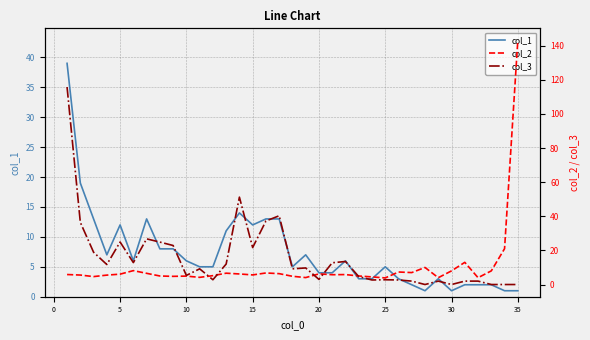

True or false: col_1 has a value of 6 at 10.

True